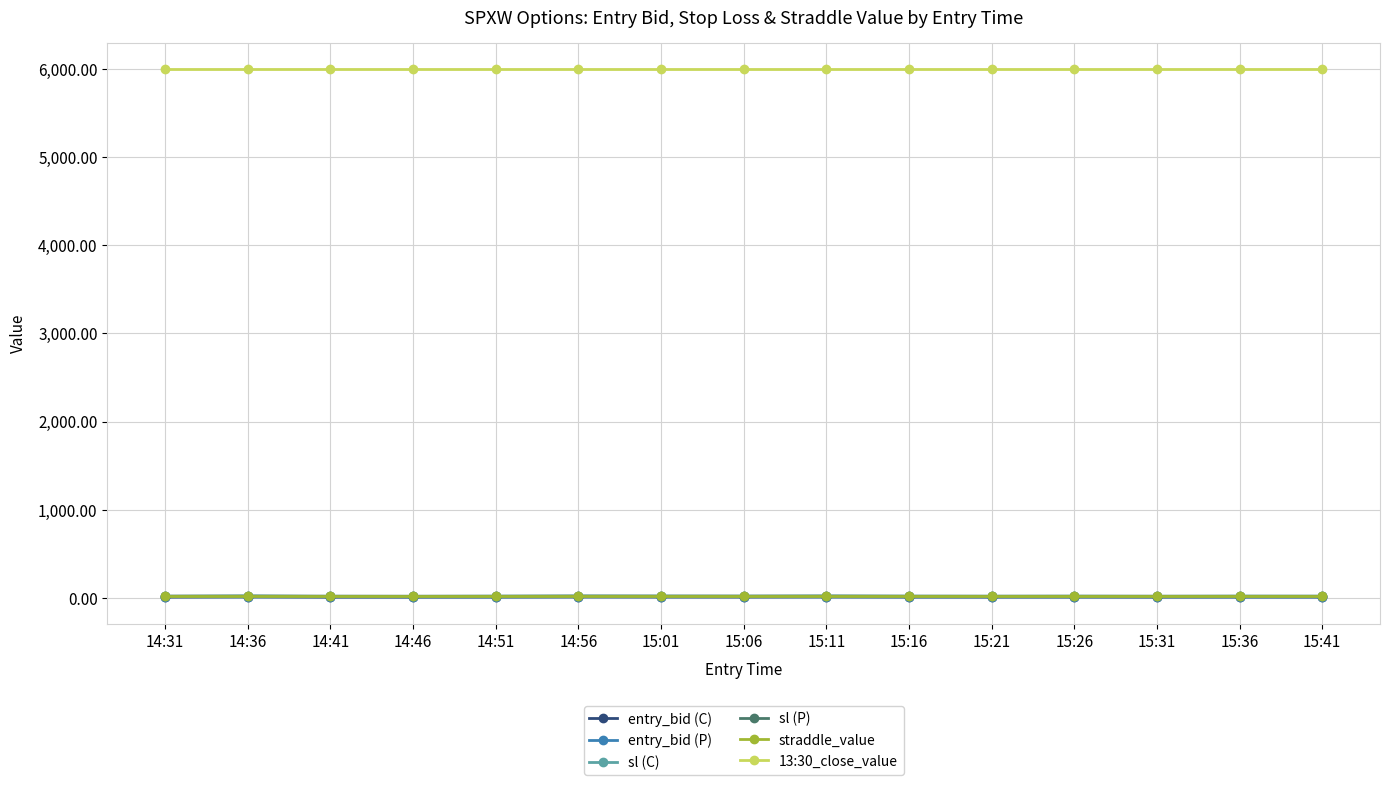

What is the label of the 8th point from the left?

15:06